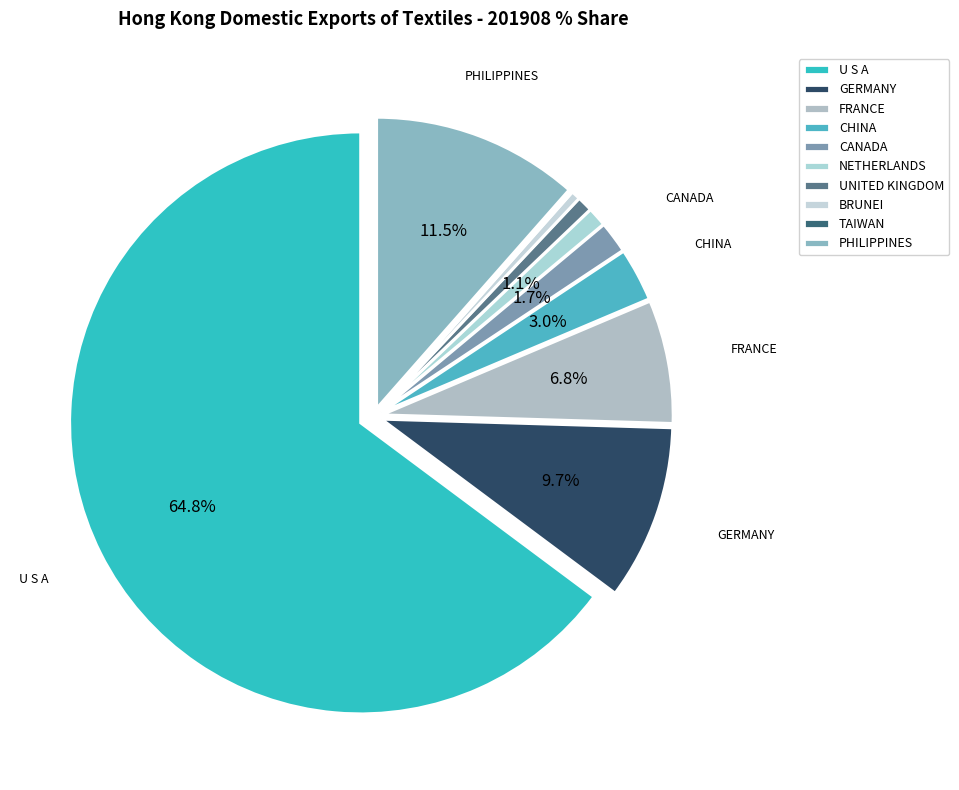

What portion of the pie excludes GERMANY?

90.3%